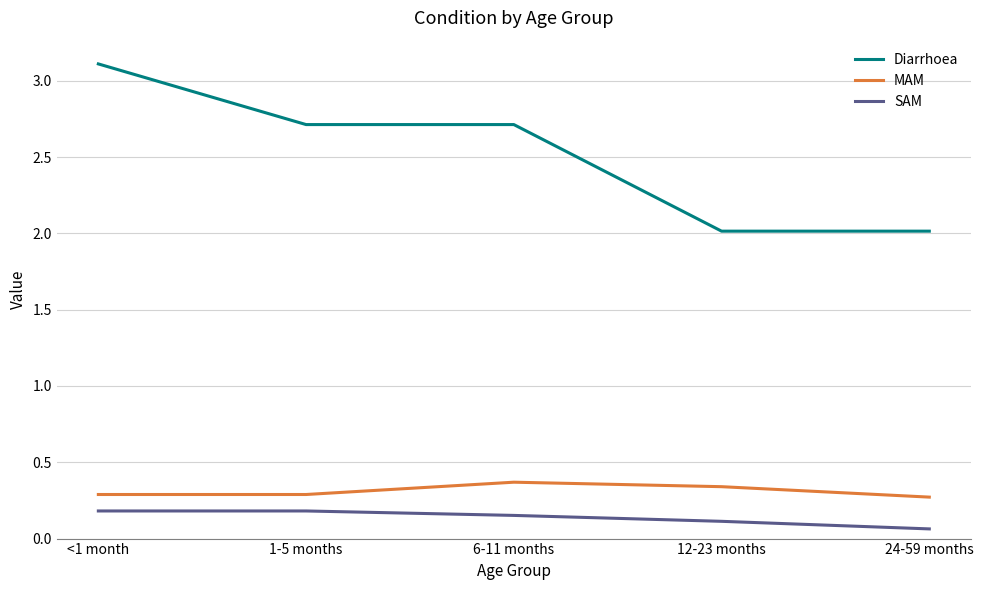

True or false: Diarrhoea and SAM cross at least once.

False